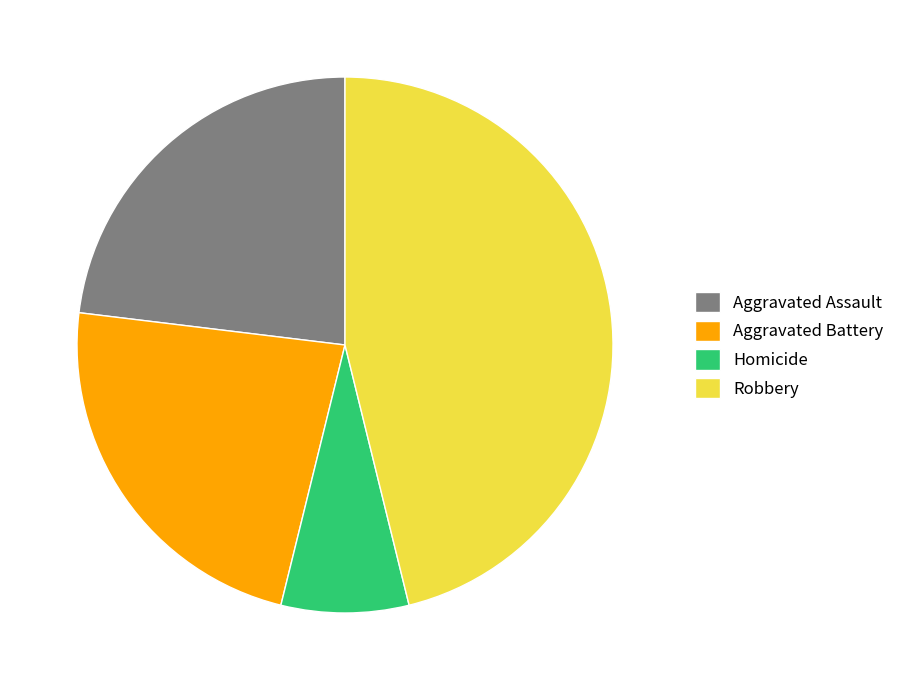

Approximately how many times larger is the value at Aggravated Battery compared to Aggravated Assault?

1.0